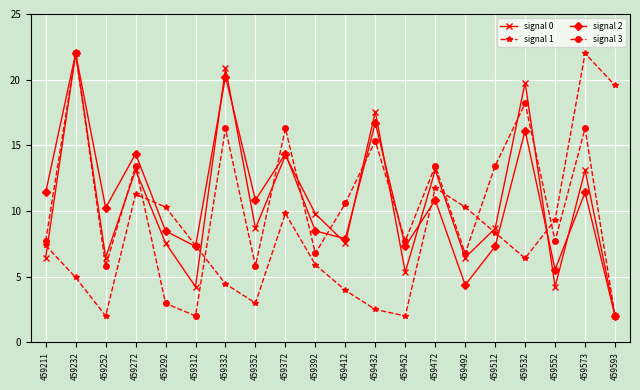

The signal 0 series shows 12.9 at 459392. True or false?

False